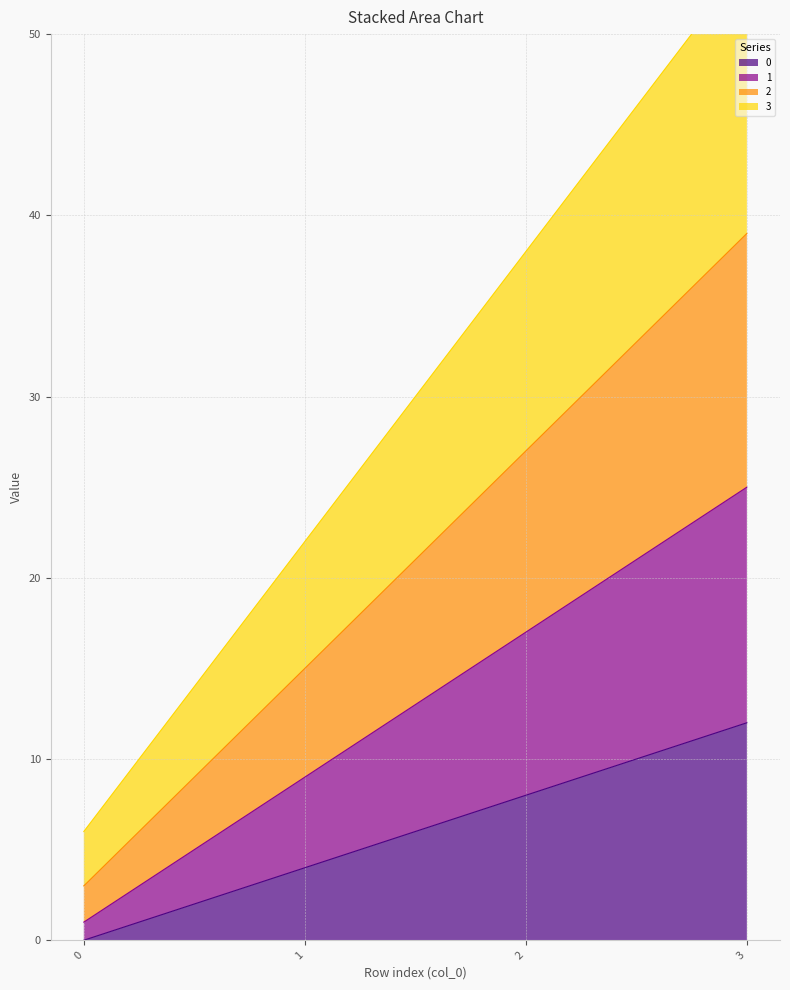

Rank the series by their average value, from lowest to highest.

0, 1, 2, 3